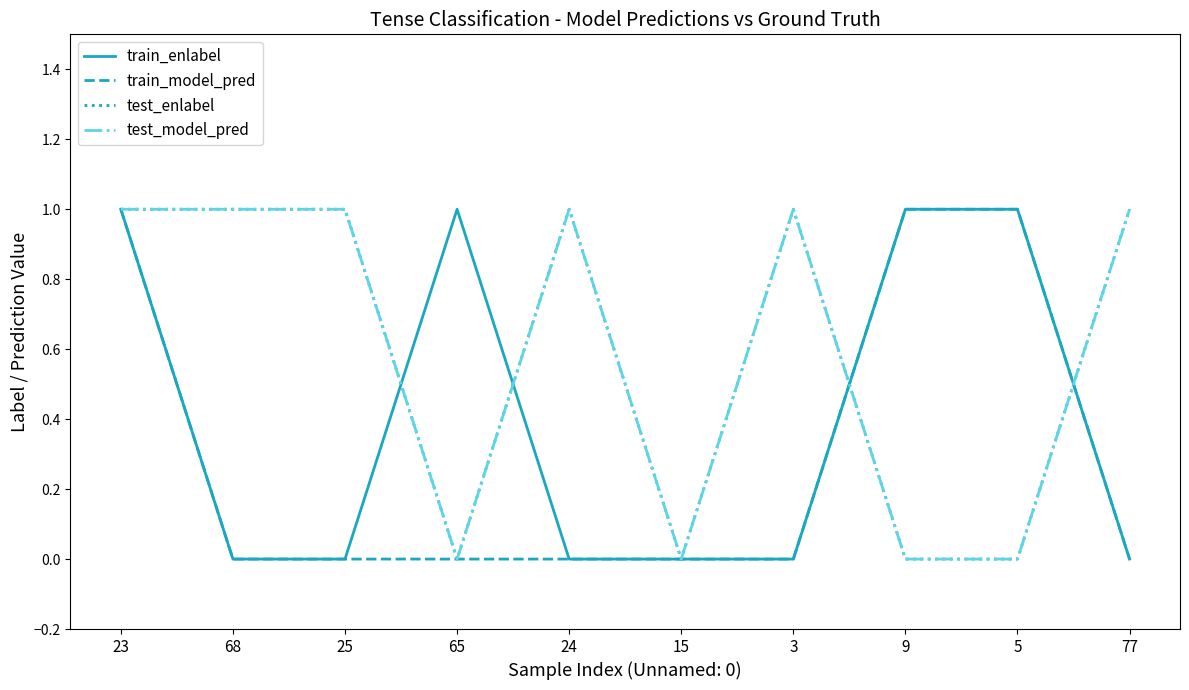

Where is test_model_pred nearest to the value 0?

65